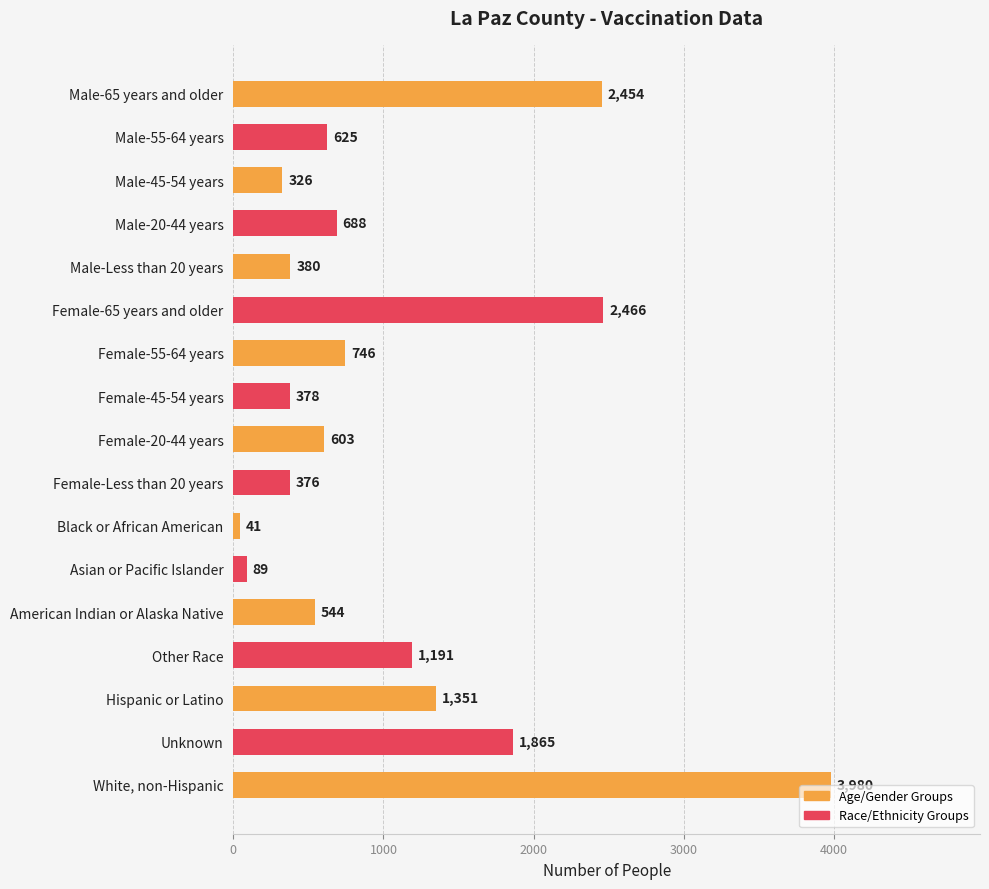

What position from the bottom is Female-55-64 years?

11